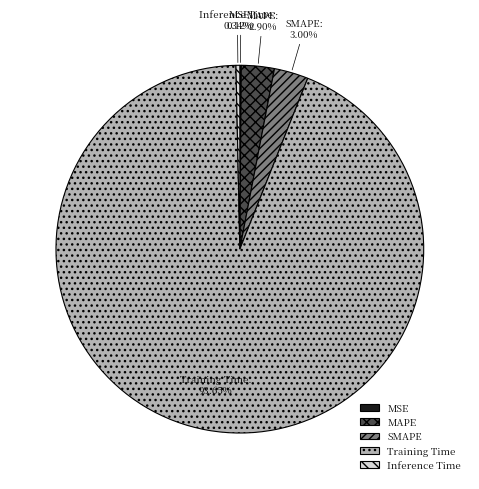

What percentage is the Training Time slice, to the nearest percent?

94%